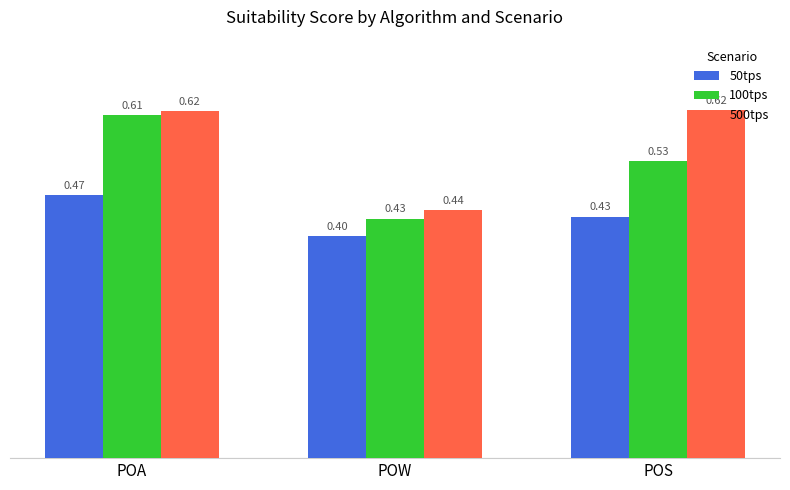

What is the label of the 2nd bar from the left?

POW